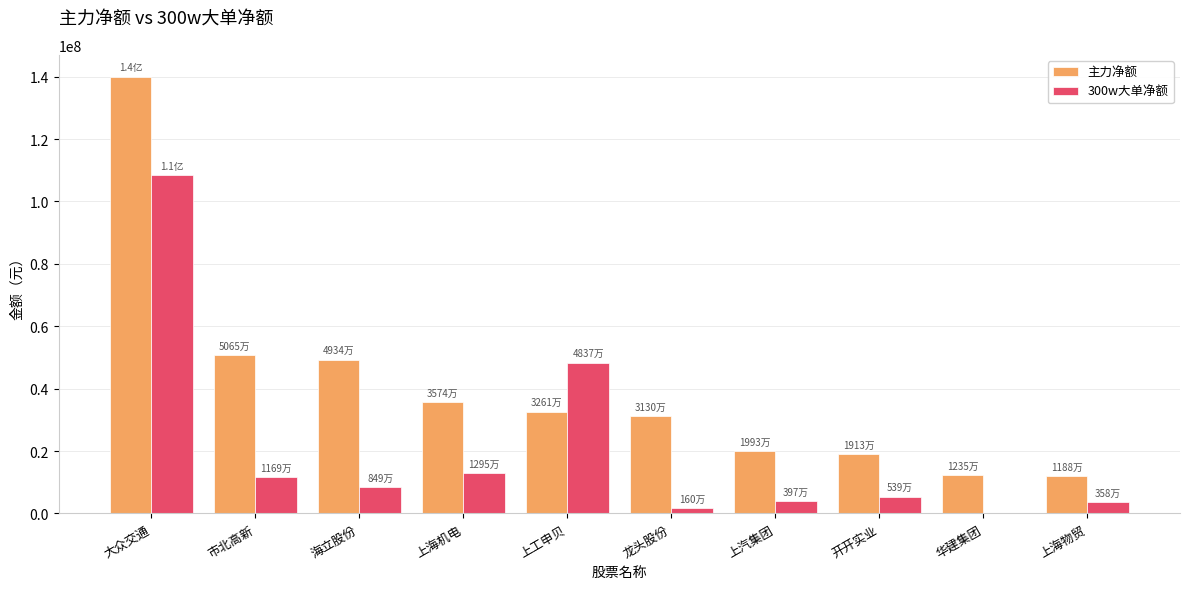

True or false: 主力净额 has a value of 10978502 at 上汽集团.

False